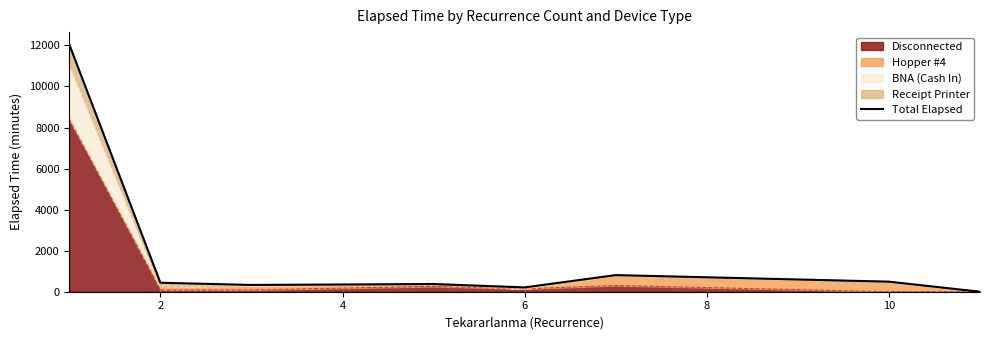

What is the label of the 2nd point from the left?

2